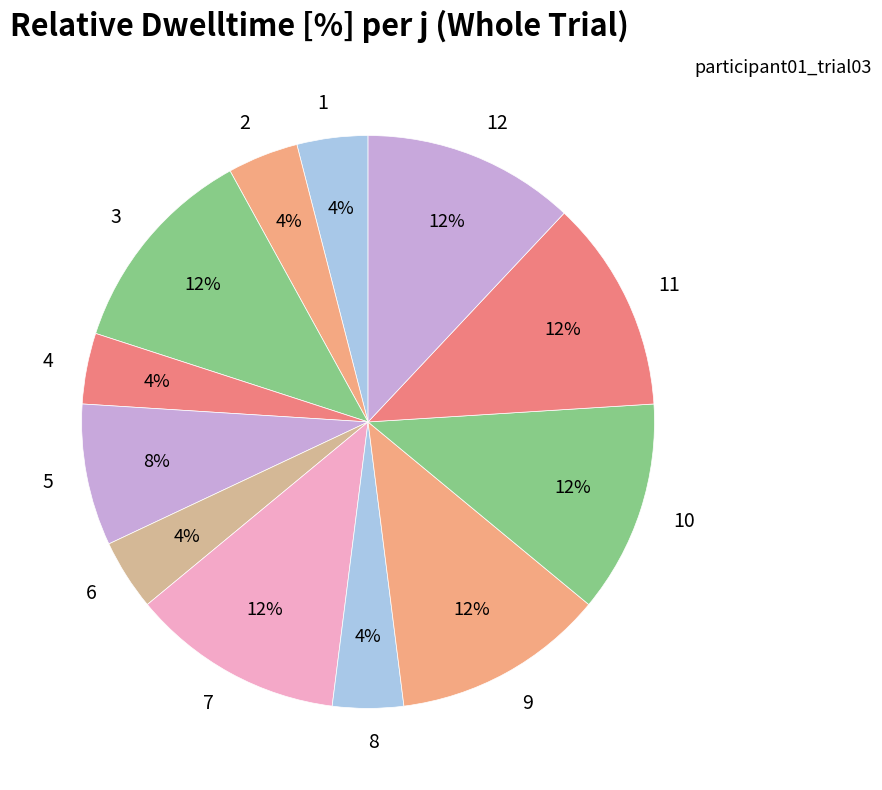

Do 11 and 12 together represent more than half of the pie?

No